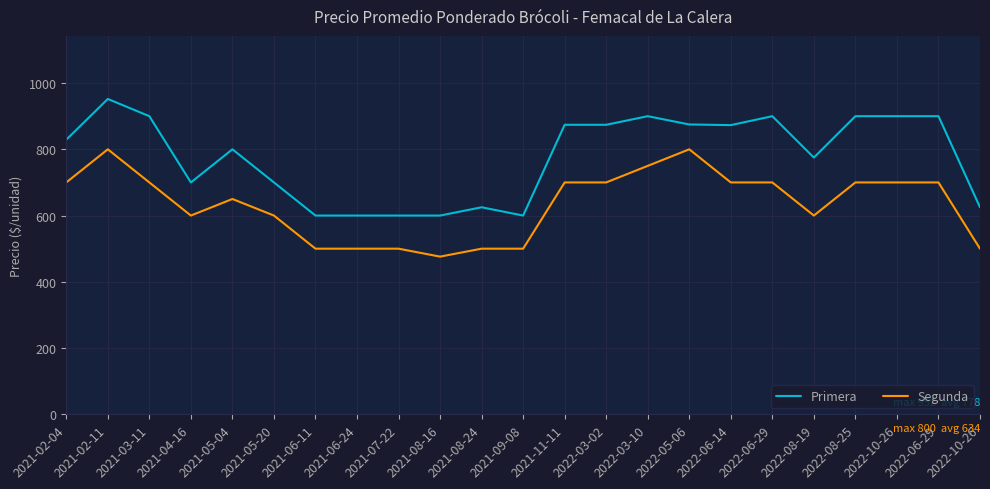

True or false: Primera and Segunda intersect in this chart.

False